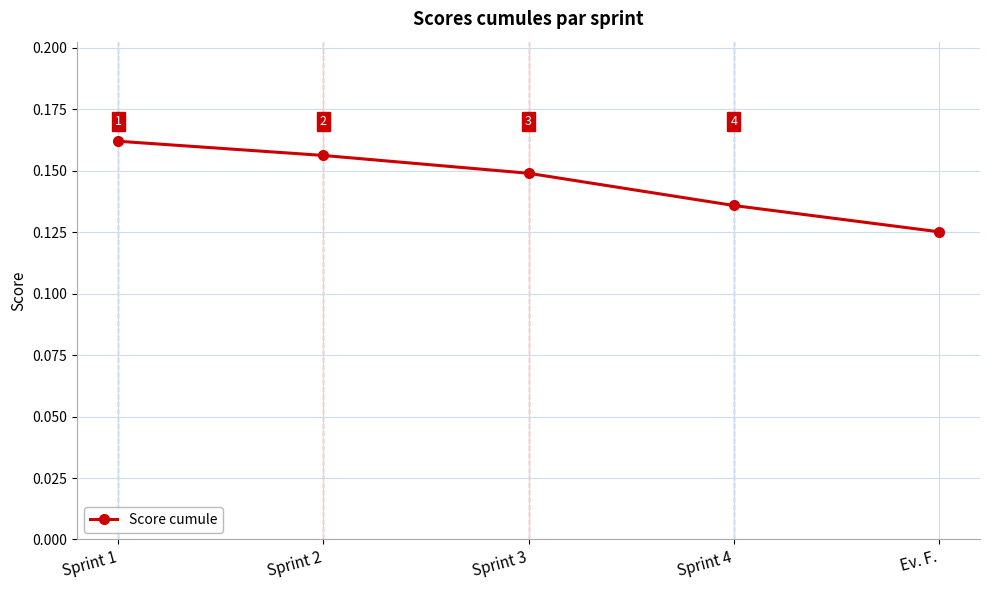

The value at Sprint 2 is 0.0. True or false?

False